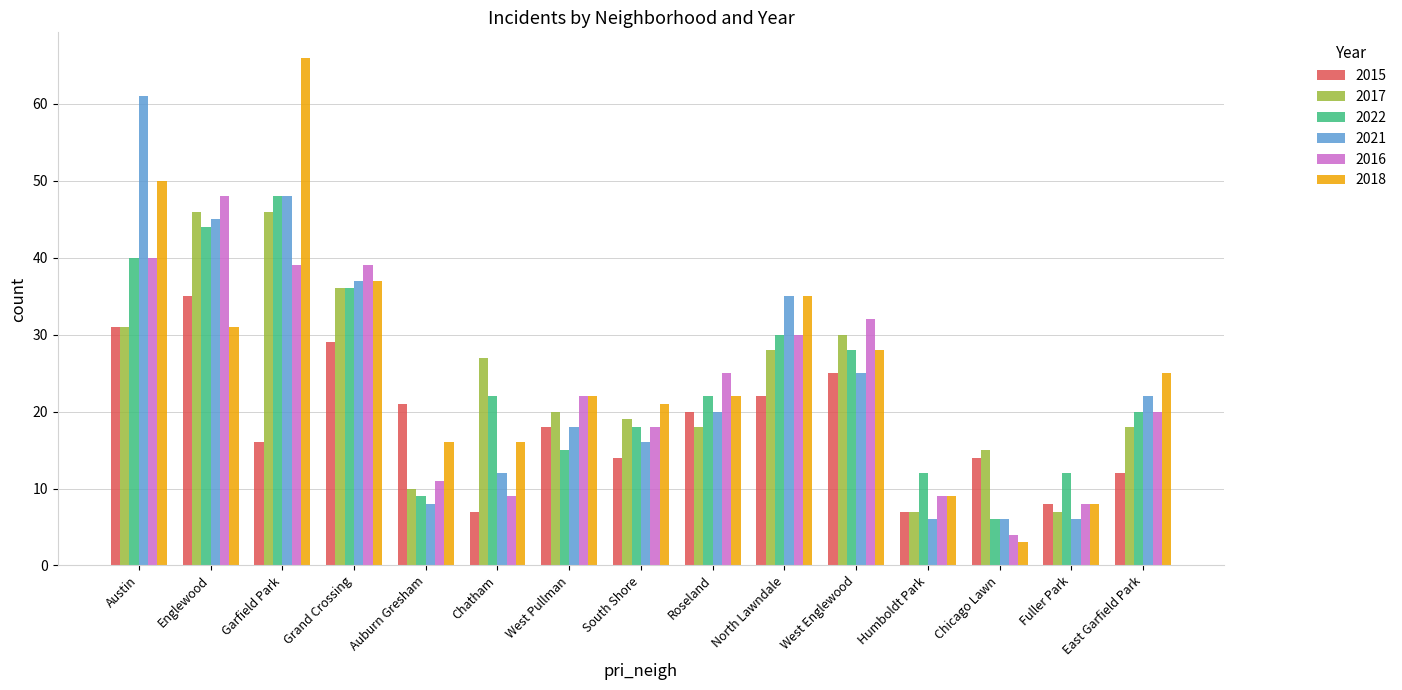

Is it true that 2017 equals 29 at Roseland?

False